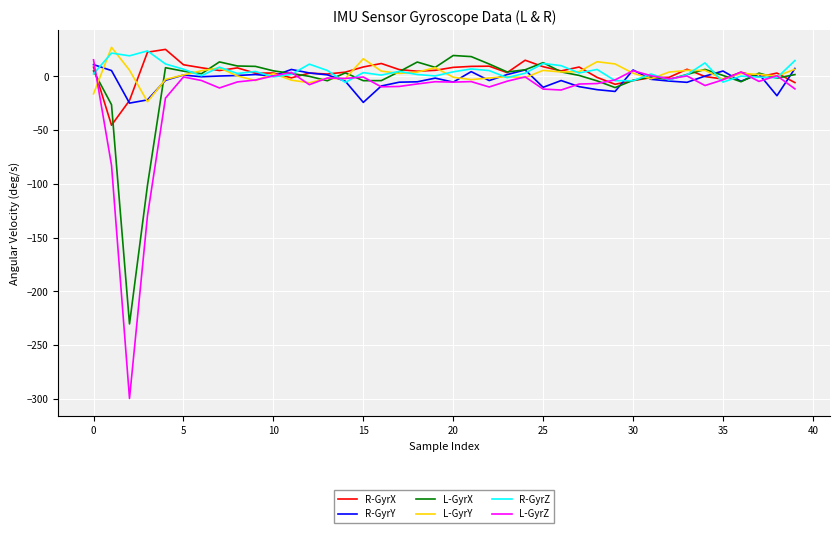

What is the maximum value shown in the chart?

27.0